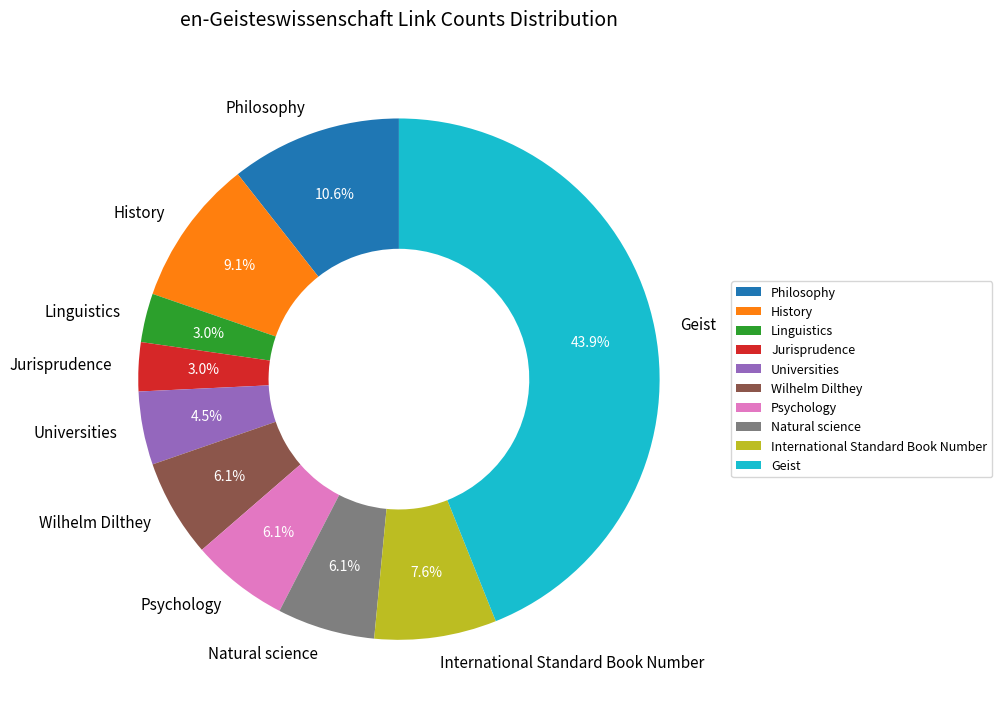

Between Jurisprudence and International Standard Book Number, which is larger?

International Standard Book Number